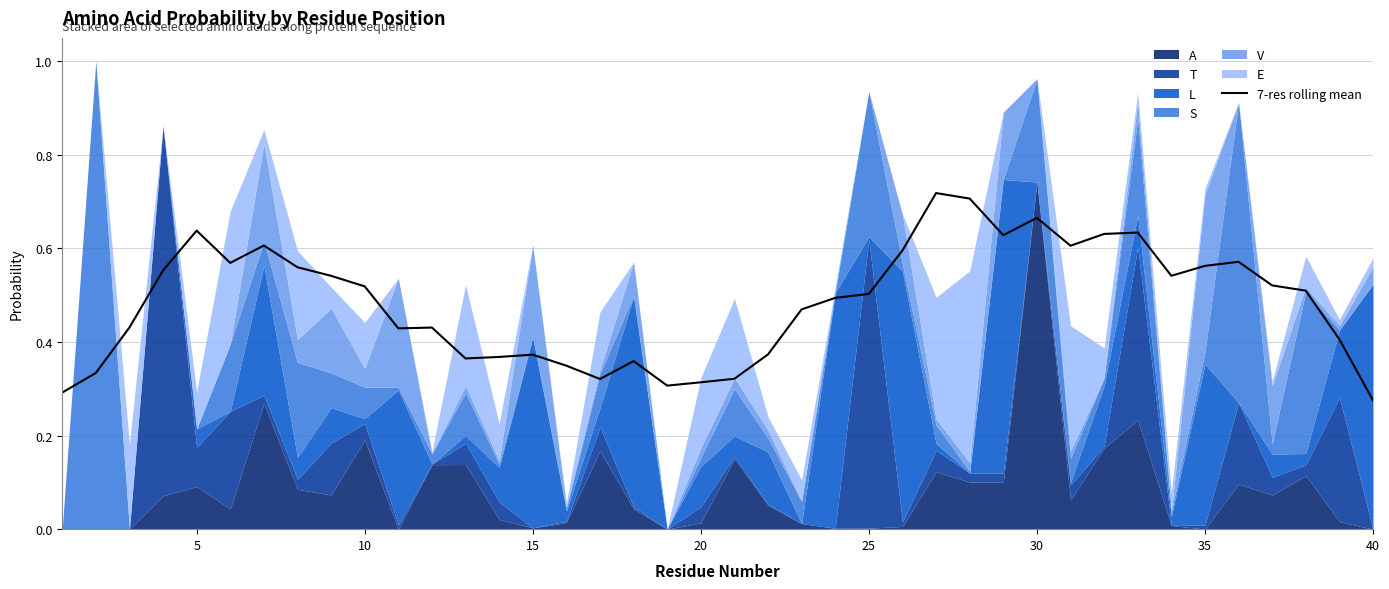

How many values are between 0 and 1?

40